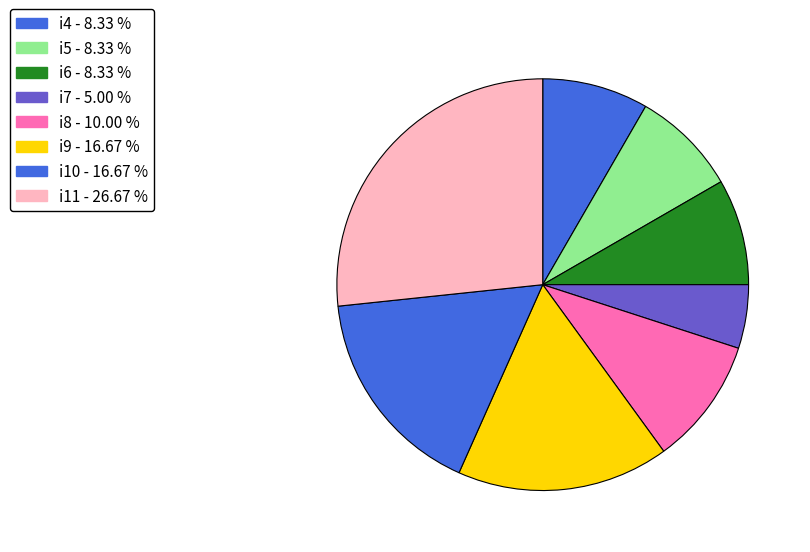

The i5 slice represents 8% of the pie. True or false?

True